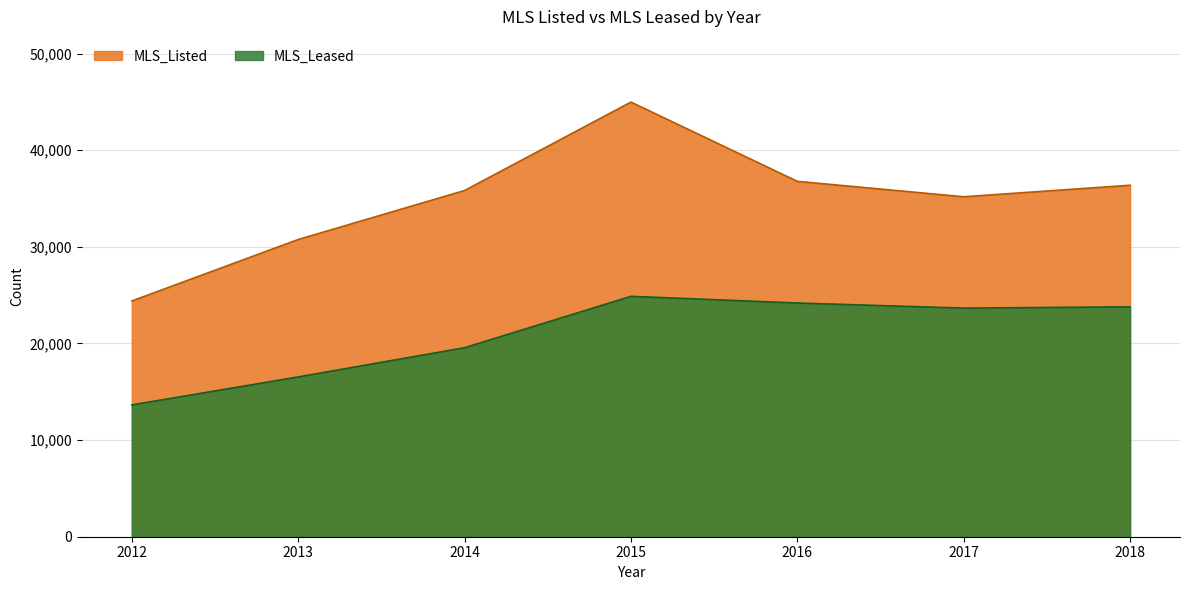

True or false: MLS_Listed and MLS_Leased intersect in this chart.

False